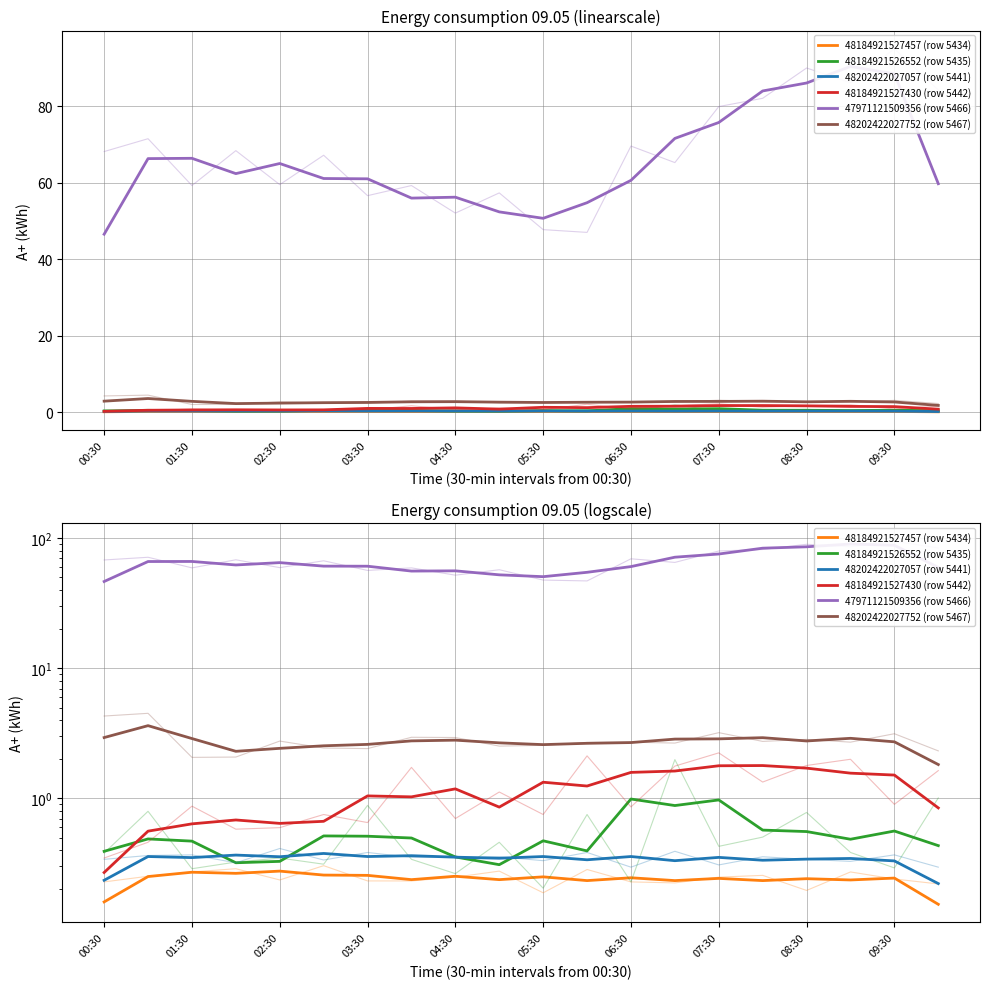

List the series in order of their peak value, highest first.

47971121509356 (row 5466), 48202422027752 (row 5467), 48184921527430 (row 5442), 48184921526552 (row 5435), 48202422027057 (row 5441), 48184921527457 (row 5434)